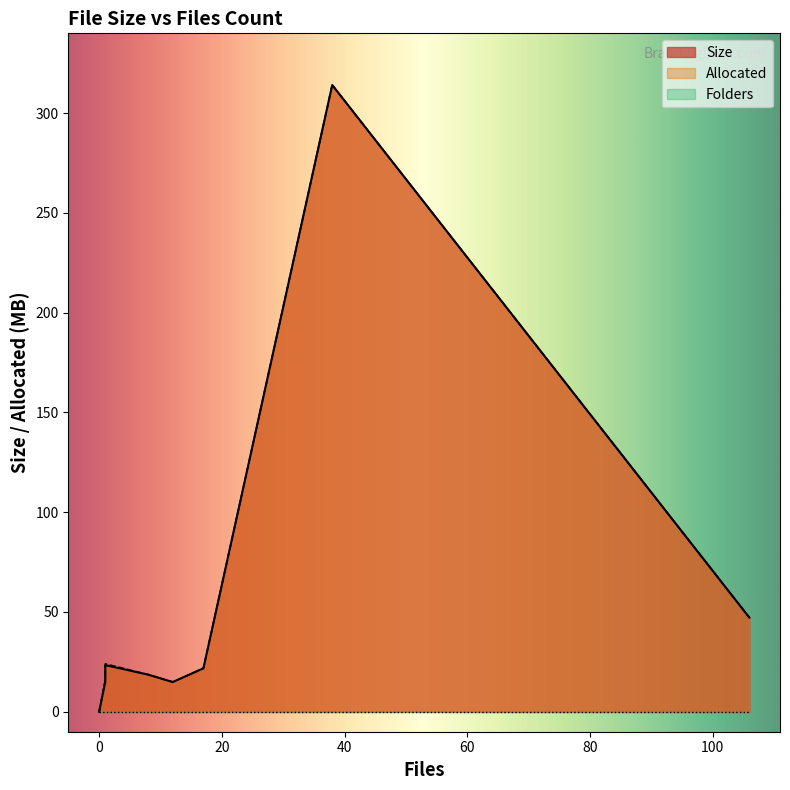

At how many categories does at least one series exceed 47?

2